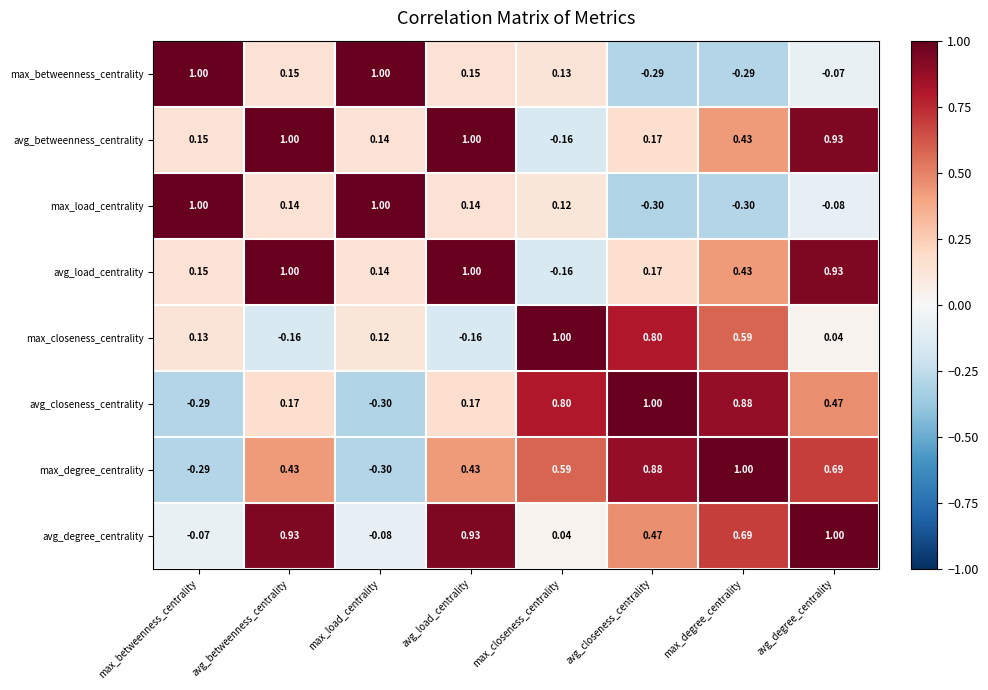

Which series changed the most between max_load_centrality and avg_load_centrality?

avg_degree_centrality